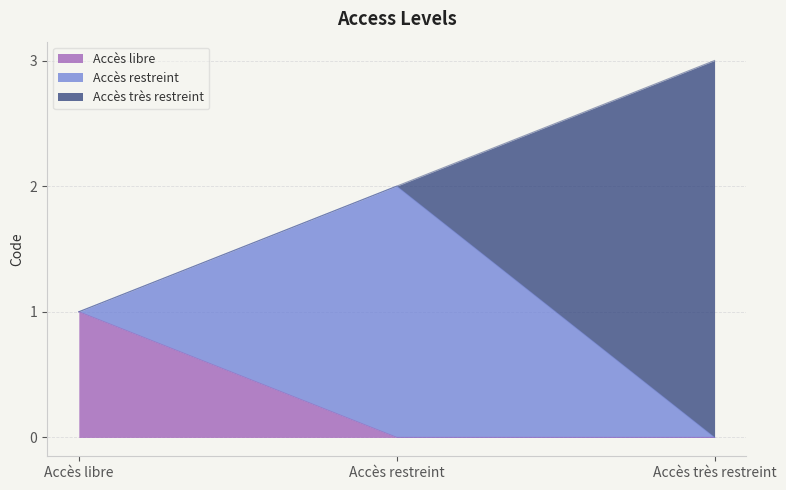

Where is the data nearest to the value 2?

Accès restreint